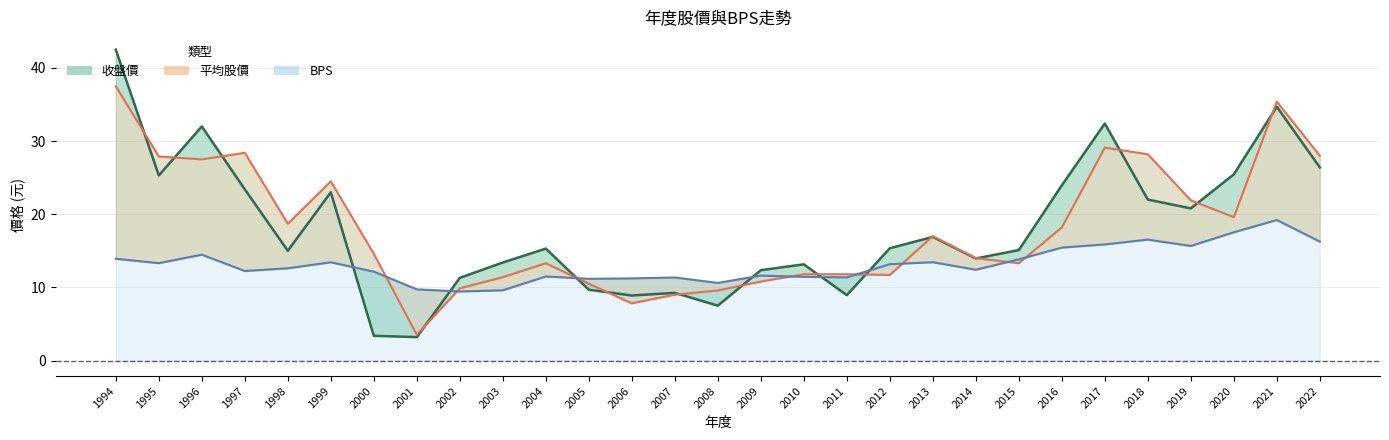

Reading left to right, what are all the values shown in this chart?

收盤價: 1994=42.5	1995=25.3	1996=32.0	1997=23.4	1998=15.0	1999=23.0	2000=3.4	2001=3.2	2002=11.3	2003=13.4	2004=15.3	2005=9.7	2006=8.9	2007=9.2	2008=7.5	2009=12.3	2010=13.2	2011=8.9	2012=15.3	2013=16.9	2014=13.9	2015=15.1	2016=23.9	2017=32.4	2018=22.0	2019=20.8	2020=25.4	2021=34.7	2022=26.4
平均股價: 1994=37.5	1995=27.9	1996=27.5	1997=28.4	1998=18.7	1999=24.5	2000=14.6	2001=3.5	2002=9.9	2003=11.4	2004=13.3	2005=10.5	2006=7.8	2007=9.0	2008=9.6	2009=10.8	2010=11.8	2011=11.8	2012=11.7	2013=17.0	2014=14.0	2015=13.3	2016=18.2	2017=29.1	2018=28.2	2019=21.9	2020=19.6	2021=35.4	2022=28.0
BPS: 1994=13.9	1995=13.3	1996=14.5	1997=12.2	1998=12.6	1999=13.4	2000=12.2	2001=9.7	2002=9.4	2003=9.6	2004=11.5	2005=11.2	2006=11.2	2007=11.3	2008=10.6	2009=11.6	2010=11.4	2011=11.4	2012=13.2	2013=13.4	2014=12.4	2015=13.8	2016=15.4	2017=15.9	2018=16.5	2019=15.7	2020=17.5	2021=19.2	2022=16.3